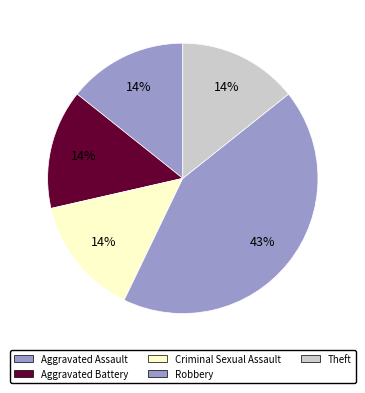

Is there a majority slice in this chart?

No